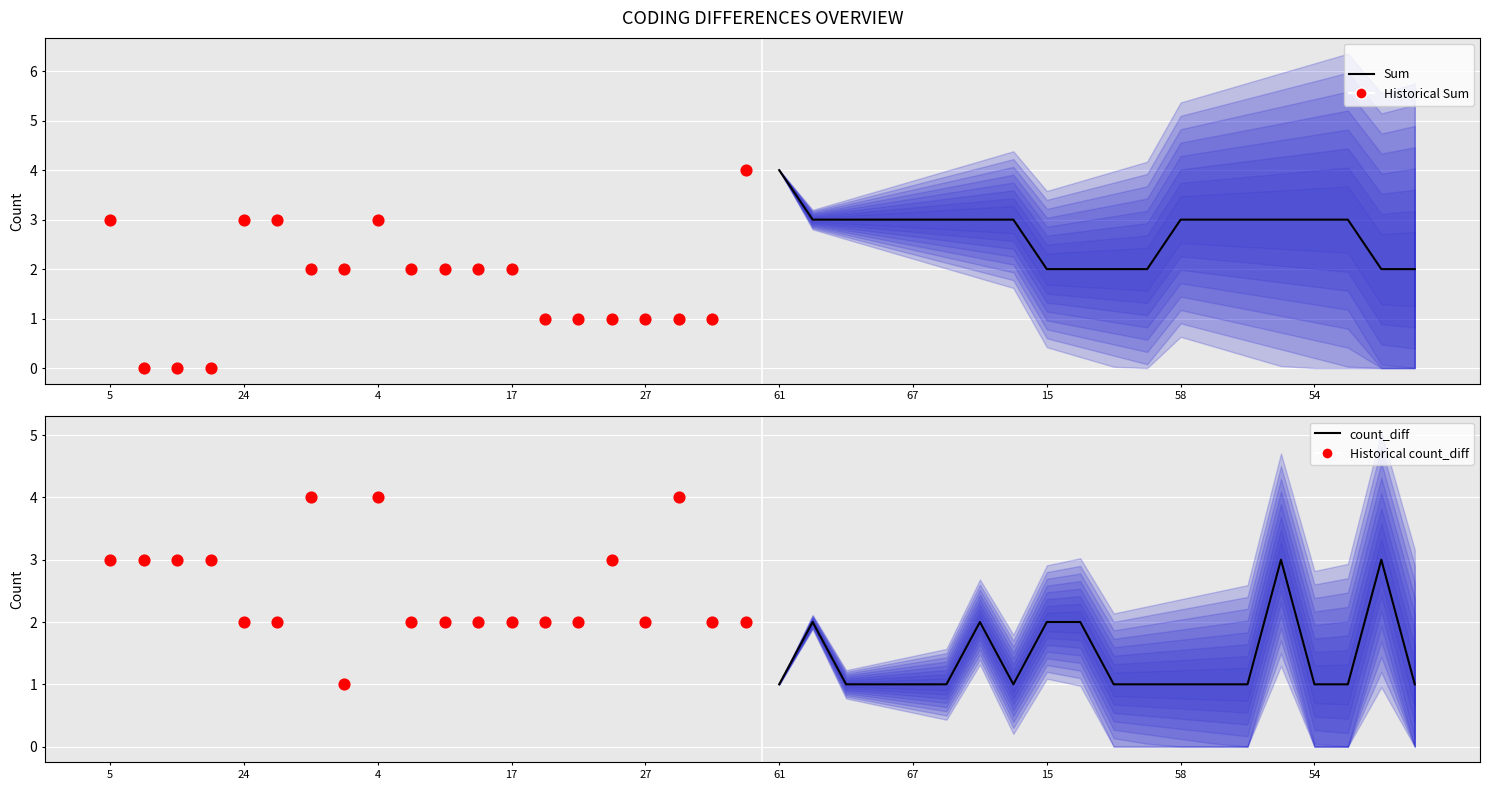

Which series contains the lowest Y value?

Historical Sum